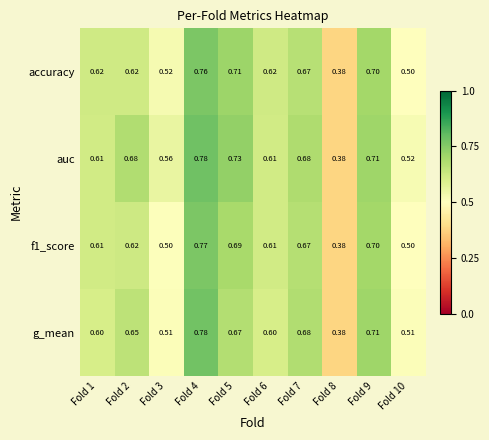

Between Fold 4 and Fold 6, which series saw the biggest shift?

g_mean